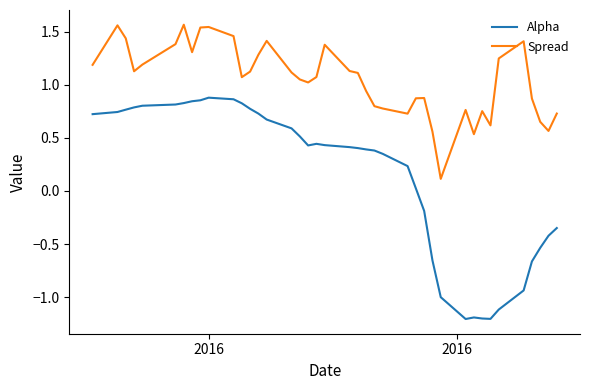

Which series has the largest range (max minus min)?

Alpha